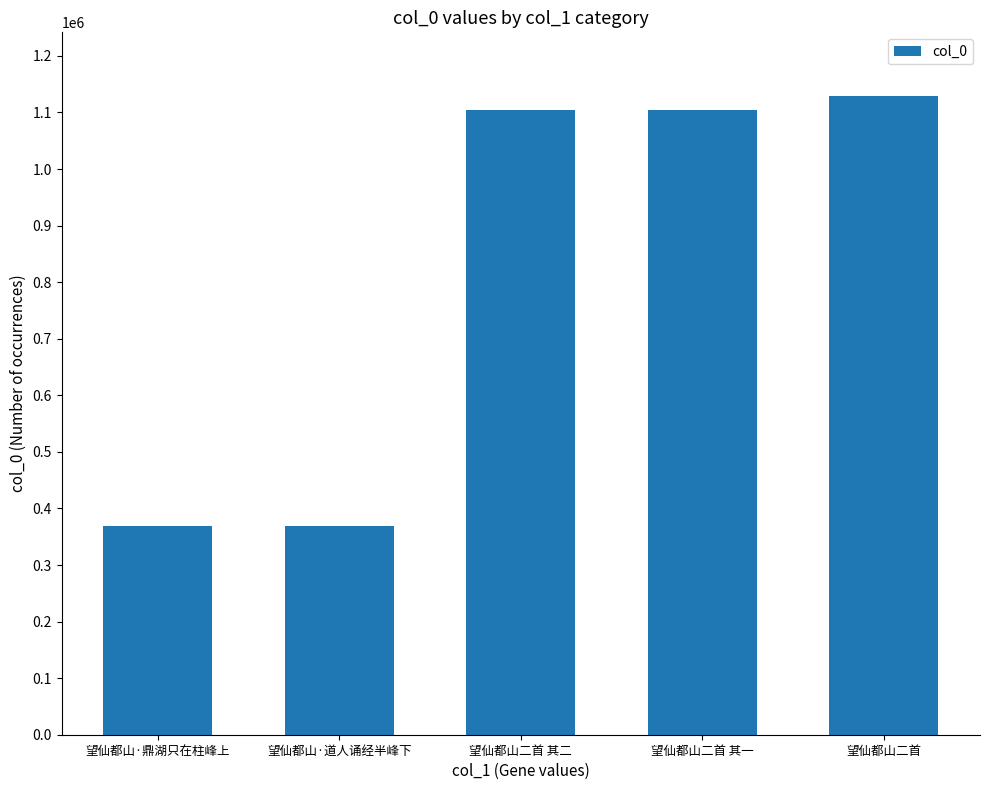

Which label corresponds to the largest value in the chart?

望仙都山二首